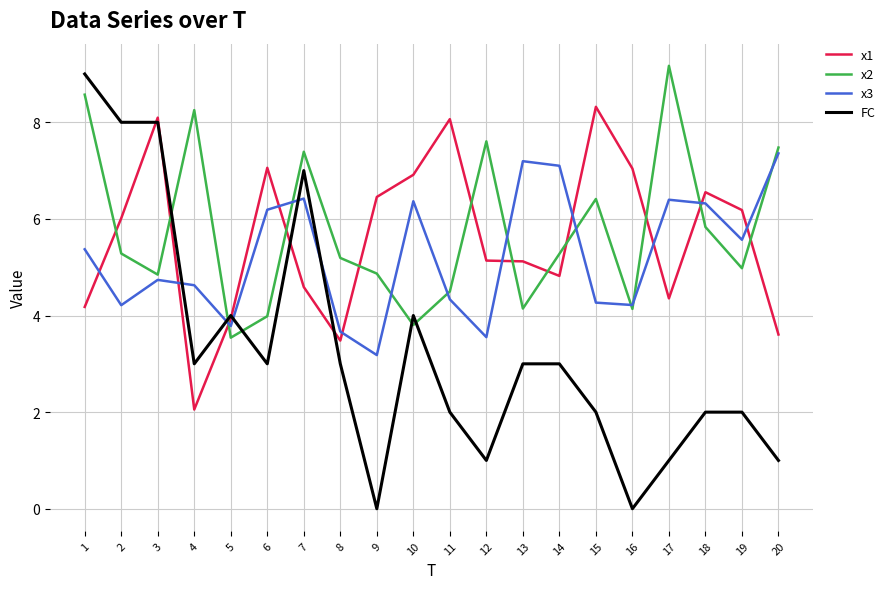

What is the maximum value for x2?

9.2